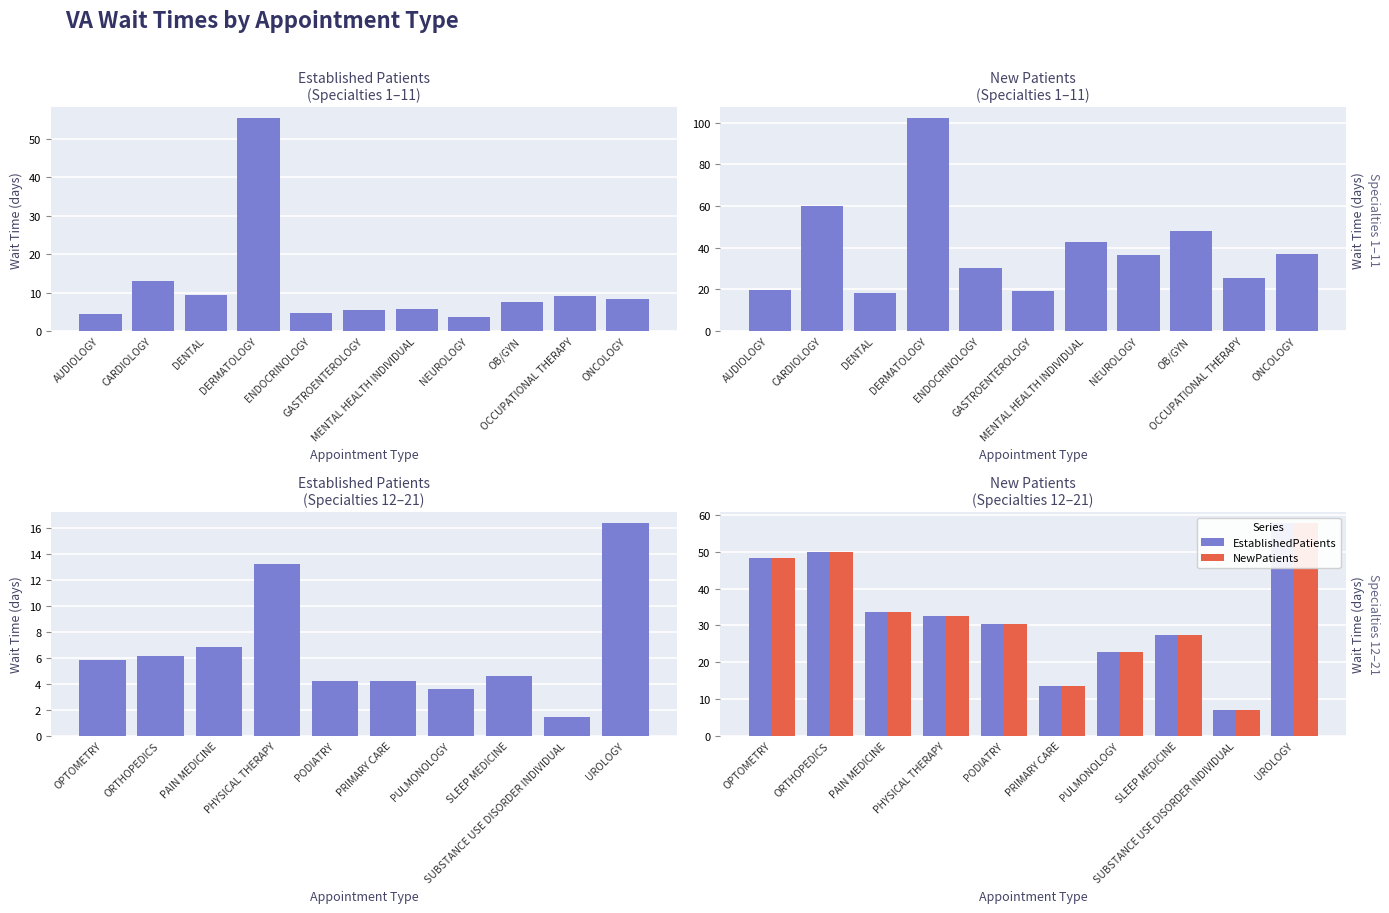

Rank the series by their maximum value, from highest to lowest.

EstablishedPatients, NewPatients